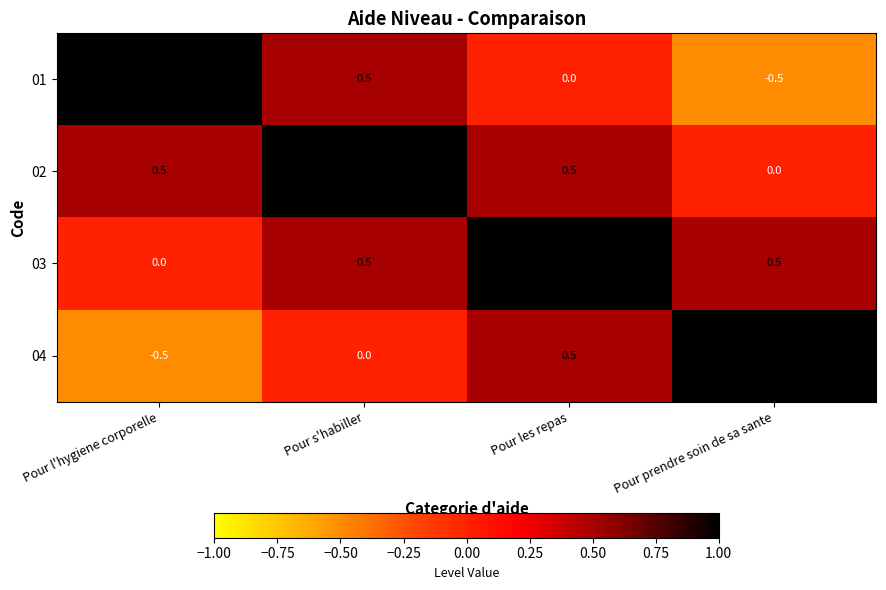

How many data points does each series have?

4